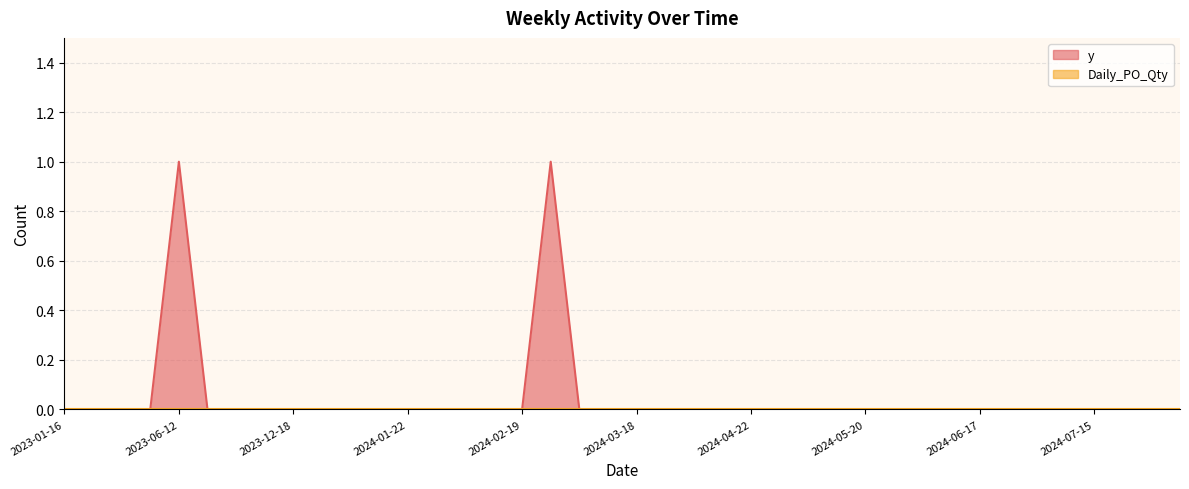

What is the greatest value displayed?

1